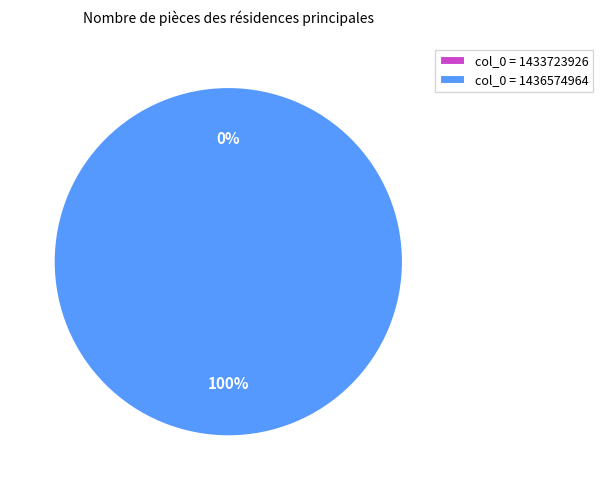

Is there a majority slice in this chart?

Yes